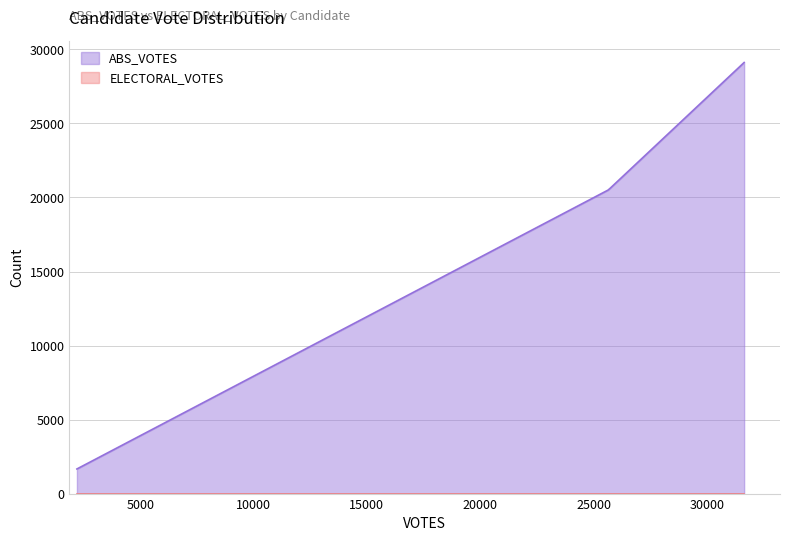

Which series has the largest range (max minus min)?

ABS_VOTES